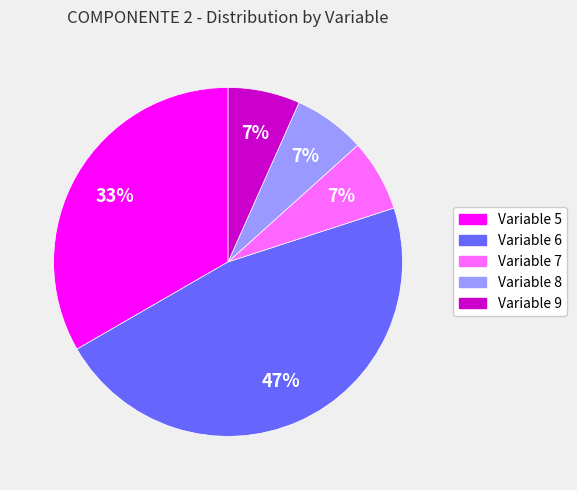

Does Variable 6 represent more than half of the total?

No